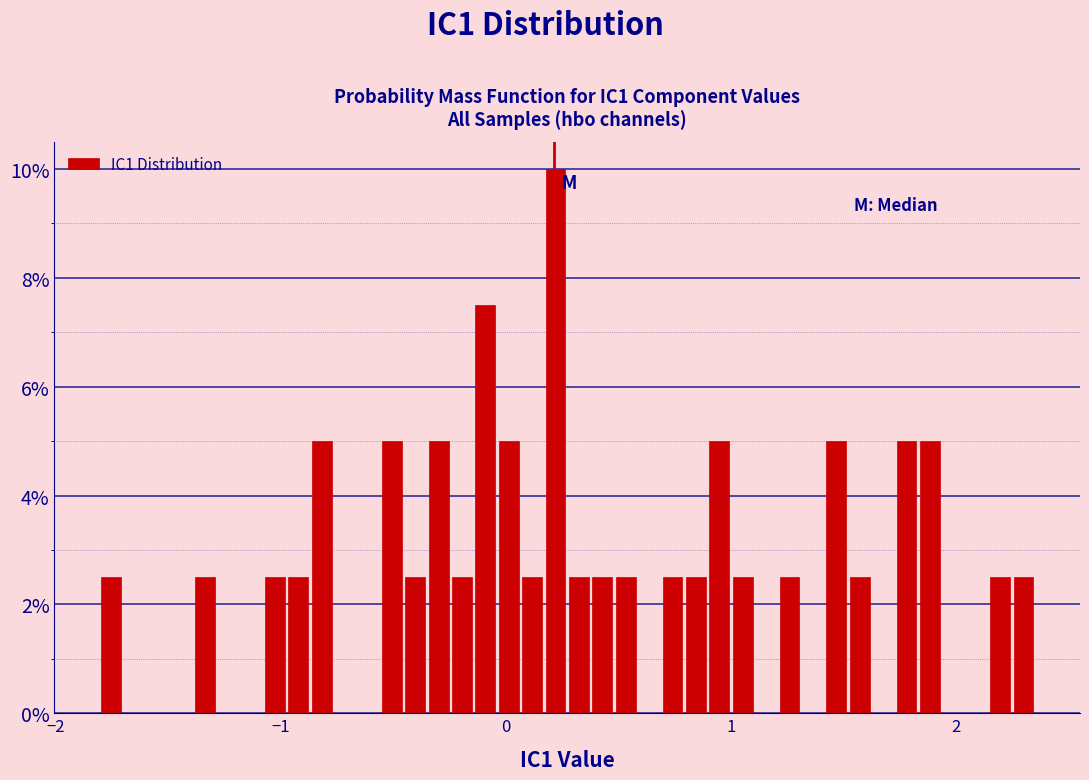

Around what value on the x-axis is the tallest bar? Give the approximate position of its centre, as read against the axis.

0.2